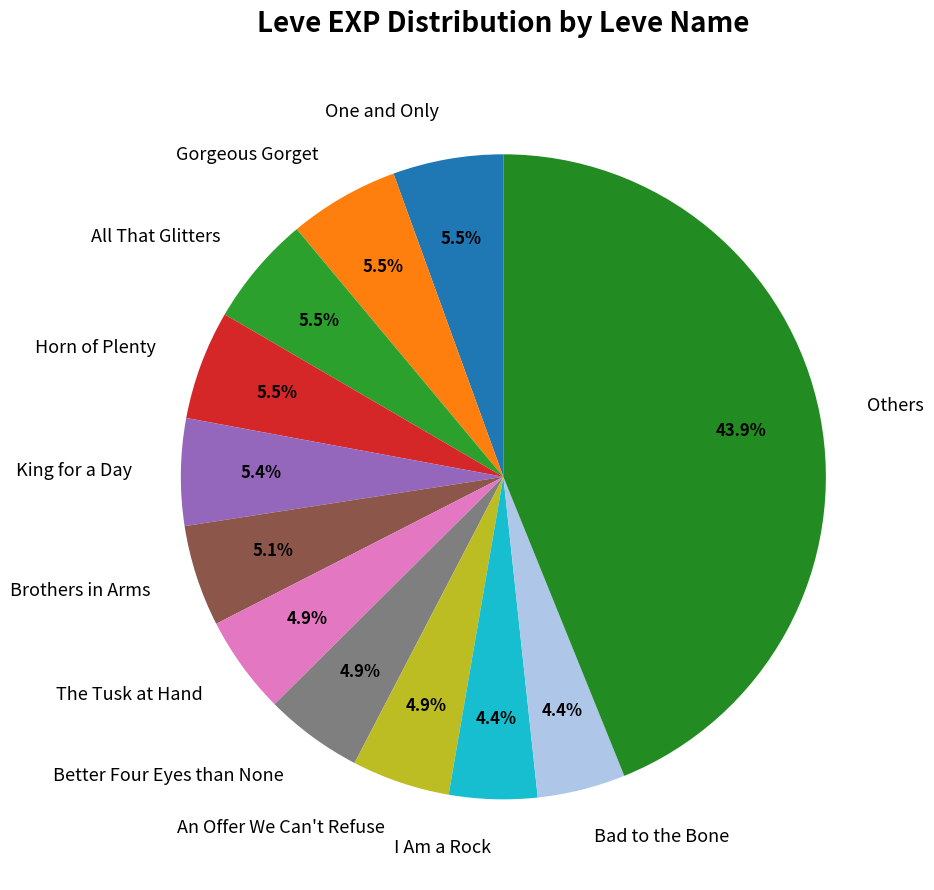

How many slices are in this pie chart?

12